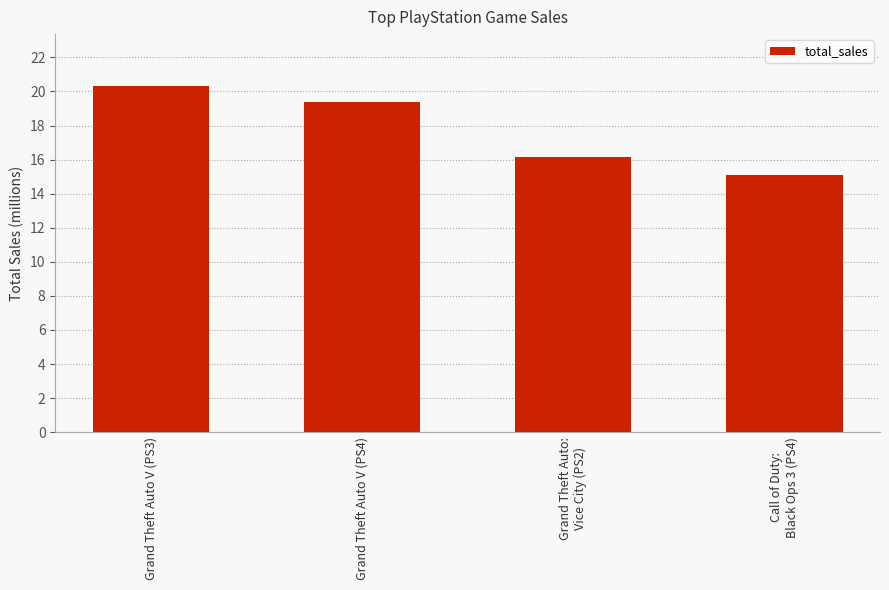

At which label does the data first exceed 19?

Grand Theft Auto V (PS3)